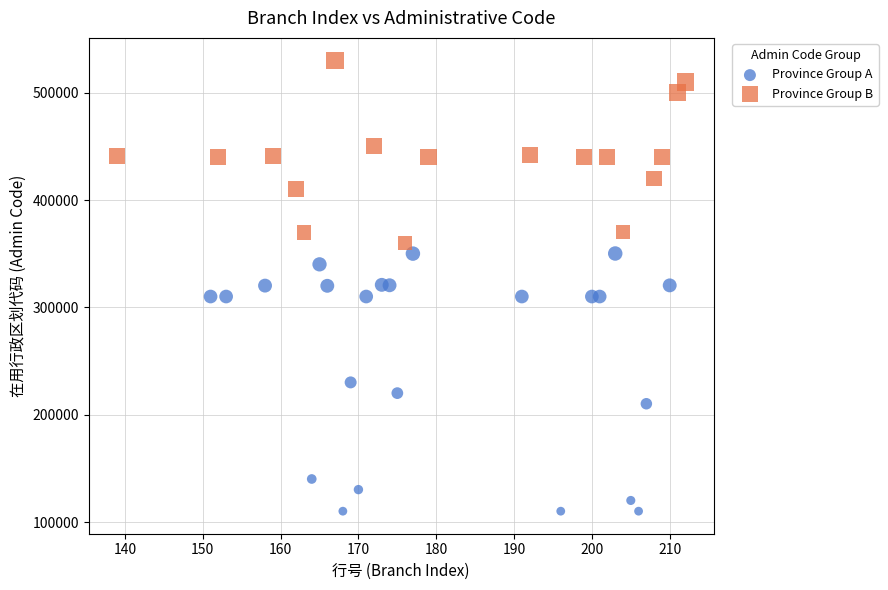

What are all the series names shown in the legend?

Province Group A, Province Group B